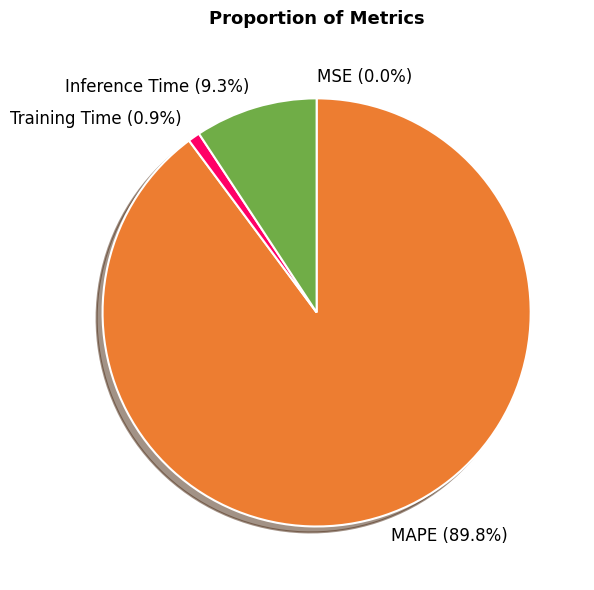

To the nearest percent, what percentage of the pie is Training Time?

1%